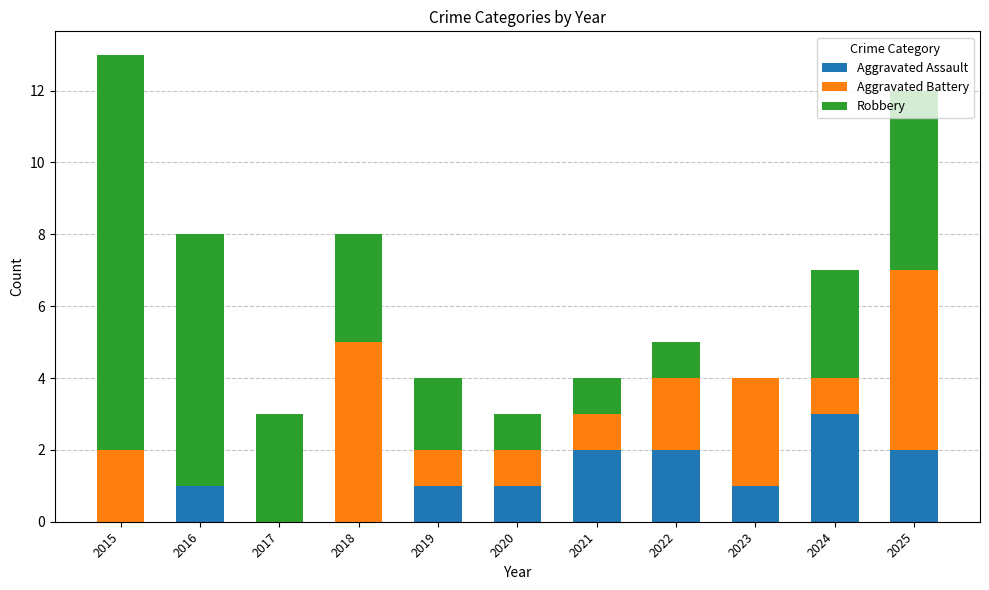

The Aggravated Assault series shows 1 at 2020. True or false?

True